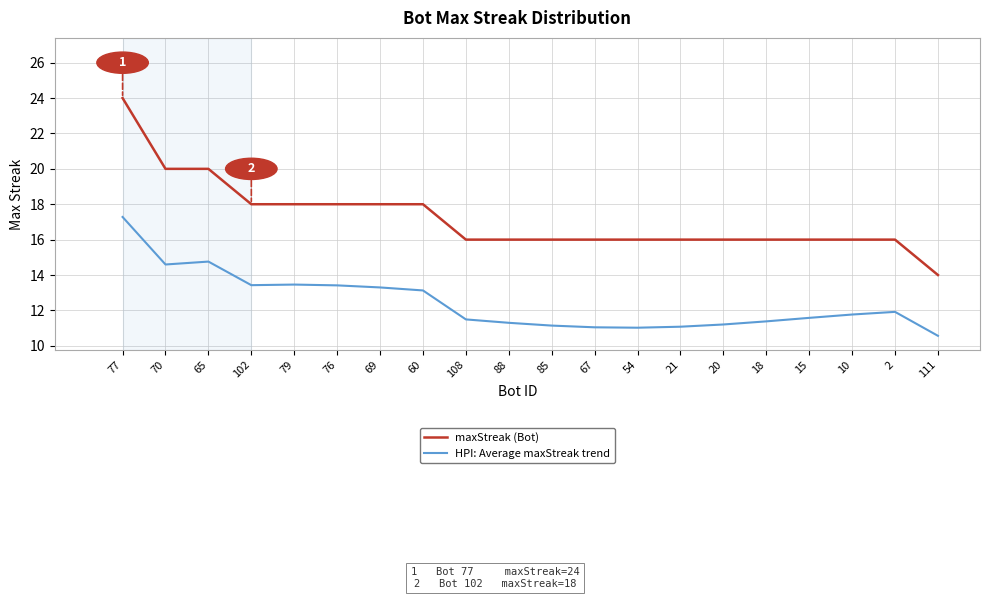

What is the approximate value of HPI: Average maxStreak trend at 54?

11.0